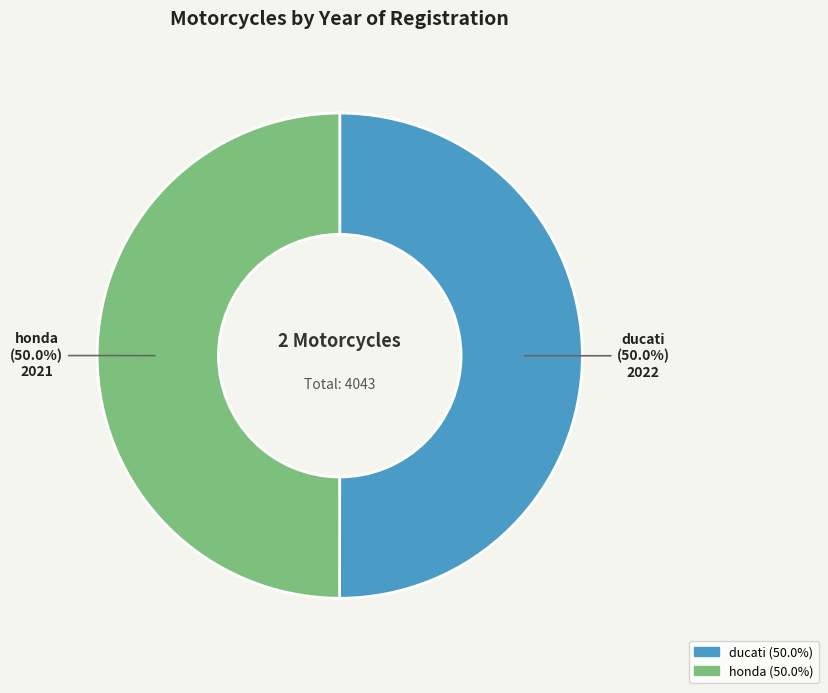

To the nearest percent, what is the combined percentage of ducati and honda?

100%